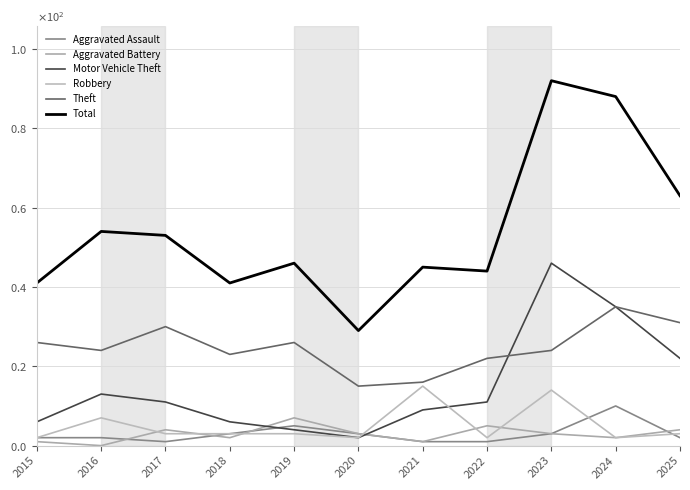

Reading left to right, list all the values displayed in this chart.

Aggravated Assault: 2015=2	2016=2	2017=1	2018=3	2019=5	2020=3	2021=1	2022=1	2023=3	2024=10	2025=2
Aggravated Battery: 2015=1	2016=0	2017=4	2018=2	2019=7	2020=3	2021=1	2022=5	2023=3	2024=2	2025=4
Motor Vehicle Theft: 2015=6	2016=13	2017=11	2018=6	2019=4	2020=2	2021=9	2022=11	2023=46	2024=35	2025=22
Robbery: 2015=2	2016=7	2017=3	2018=3	2019=3	2020=2	2021=15	2022=2	2023=14	2024=2	2025=3
Theft: 2015=26	2016=24	2017=30	2018=23	2019=26	2020=15	2021=16	2022=22	2023=24	2024=35	2025=31
Total: 2015=41	2016=54	2017=53	2018=41	2019=46	2020=29	2021=45	2022=44	2023=92	2024=88	2025=63